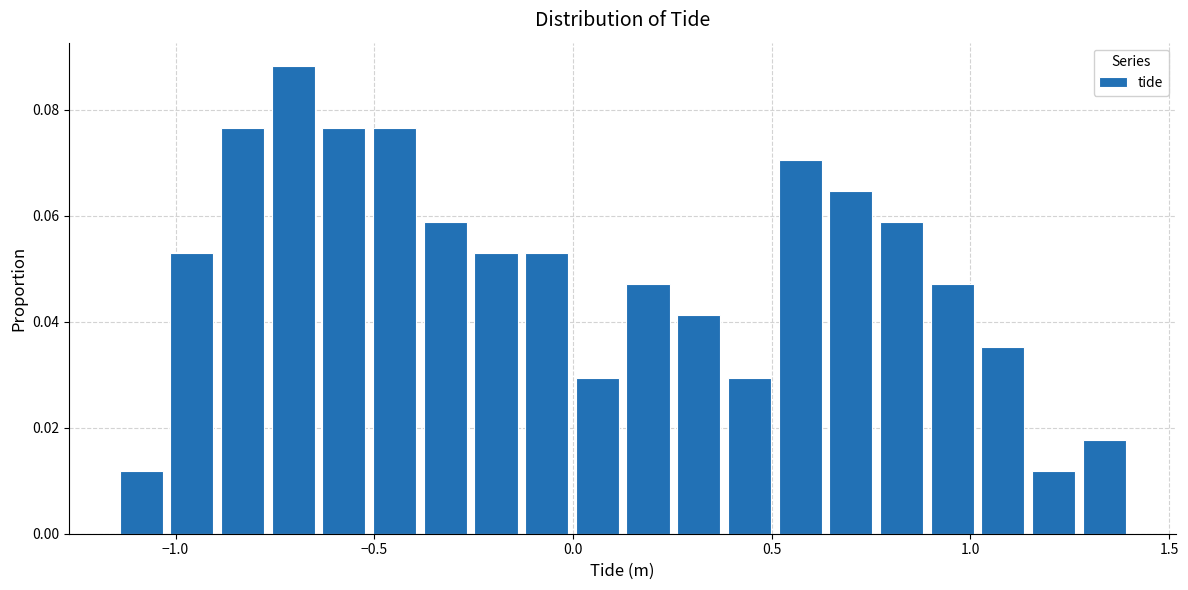

Around what value on the x-axis is the tallest bar? Give the approximate position of its centre, as read against the axis.

-0.70